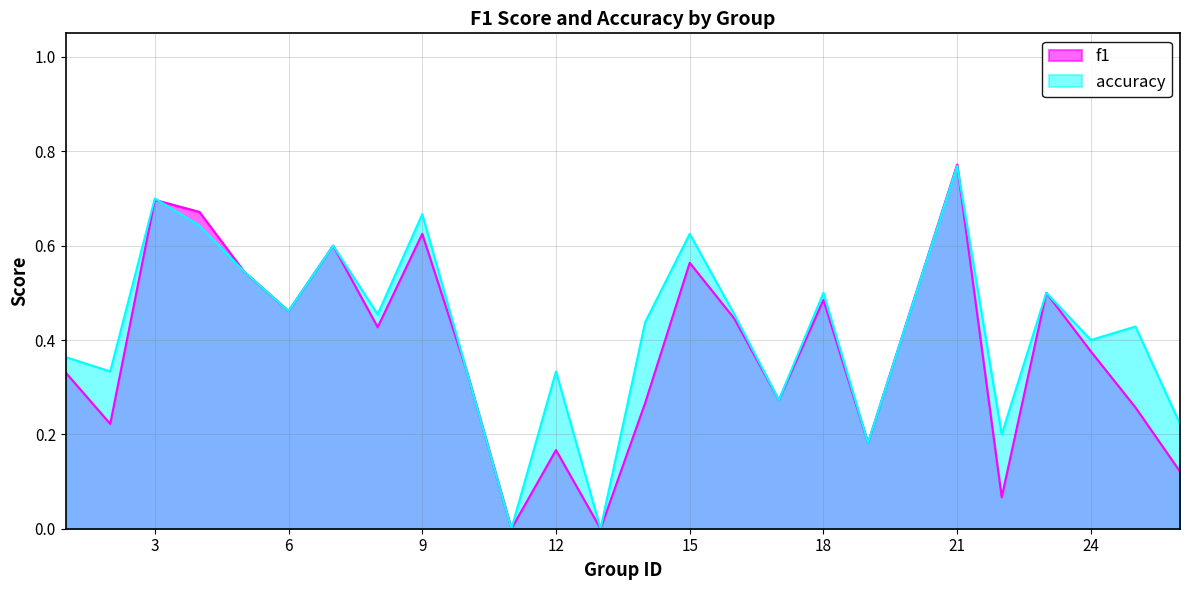

How many data points in f1 are above 0?

23